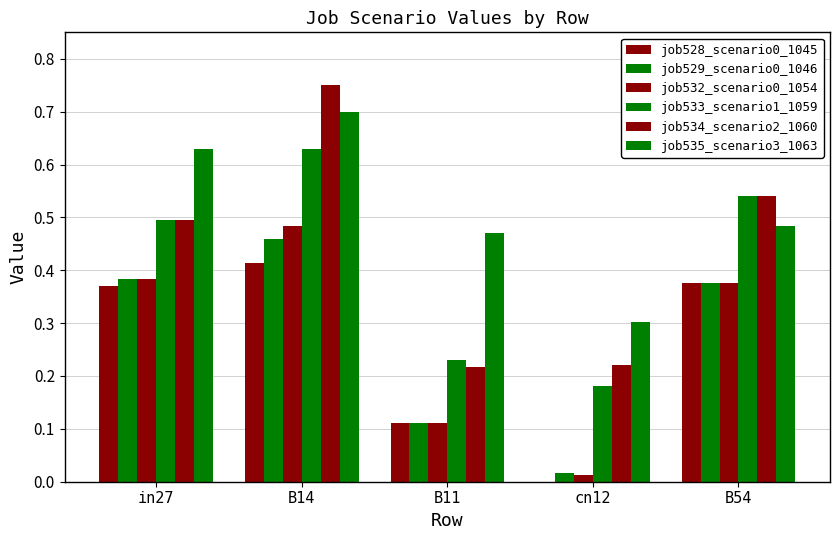

Reading right to left, extract all data points from this chart.

job528_scenario0_1045: B54=0.4	cn12=0.0	B11=0.1	B14=0.4	in27=0.4
job529_scenario0_1046: B54=0.4	cn12=0.0	B11=0.1	B14=0.5	in27=0.4
job532_scenario0_1054: B54=0.4	cn12=0.0	B11=0.1	B14=0.5	in27=0.4
job533_scenario1_1059: B54=0.5	cn12=0.2	B11=0.2	B14=0.6	in27=0.5
job534_scenario2_1060: B54=0.5	cn12=0.2	B11=0.2	B14=0.7	in27=0.5
job535_scenario3_1063: B54=0.5	cn12=0.3	B11=0.5	B14=0.7	in27=0.6